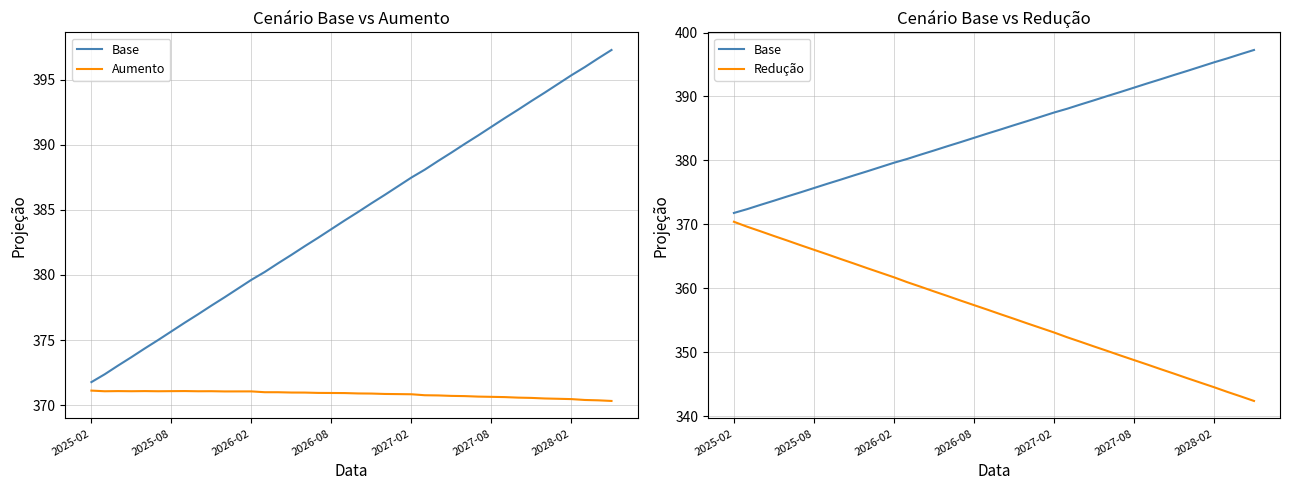

True or false: Base has more than 1 points higher than both neighbors.

False